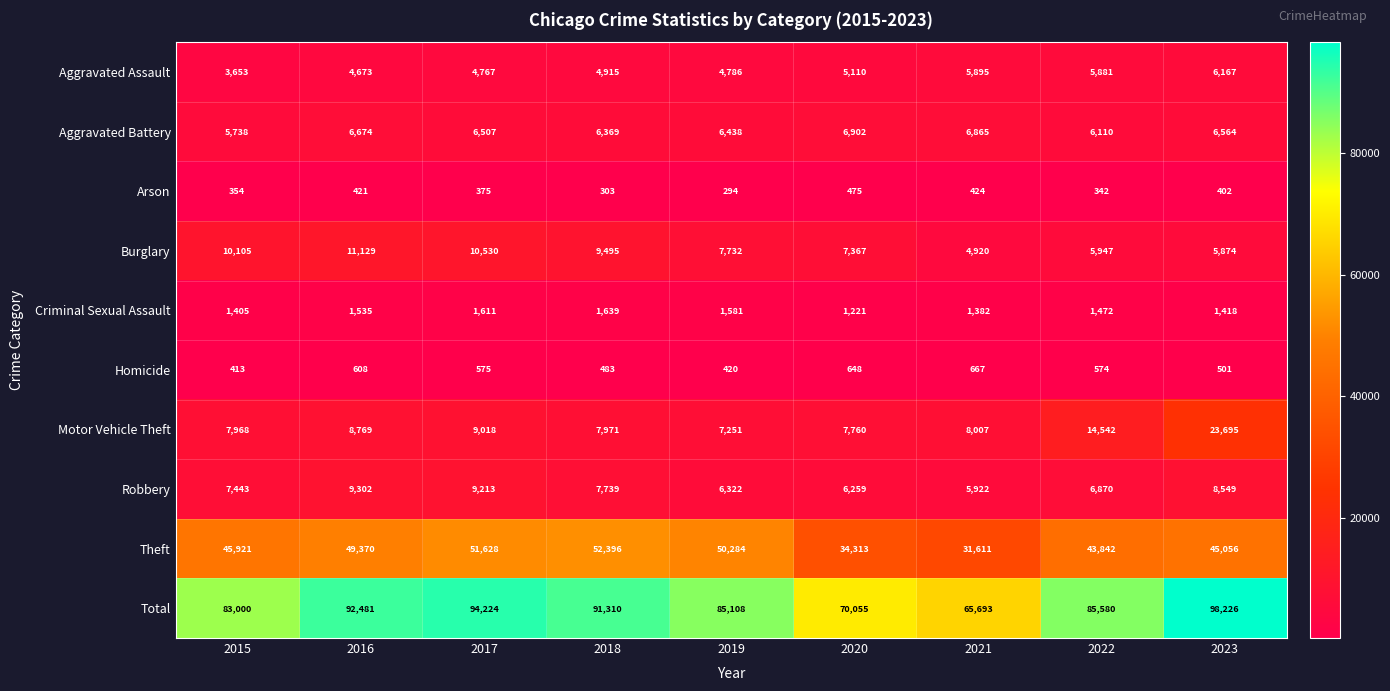

What is the approximate value of Arson at 2022, to the nearest 10?

340